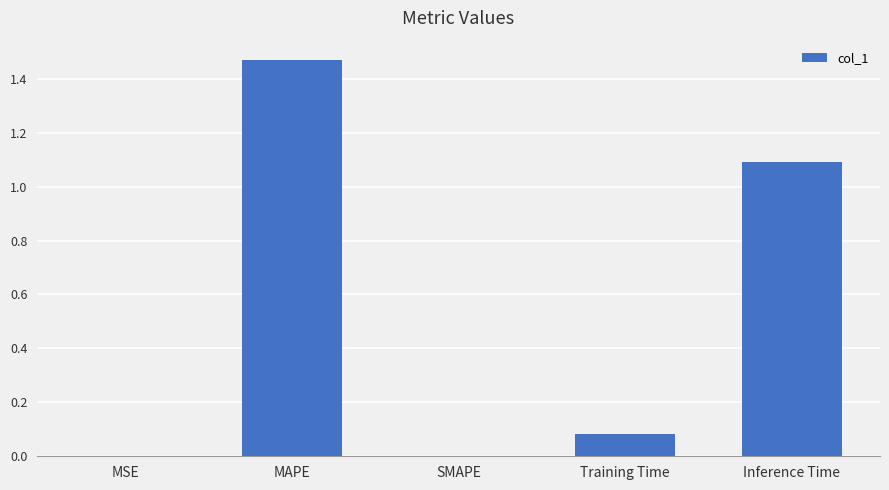

At which category does the chart reach its peak across all series?

MAPE